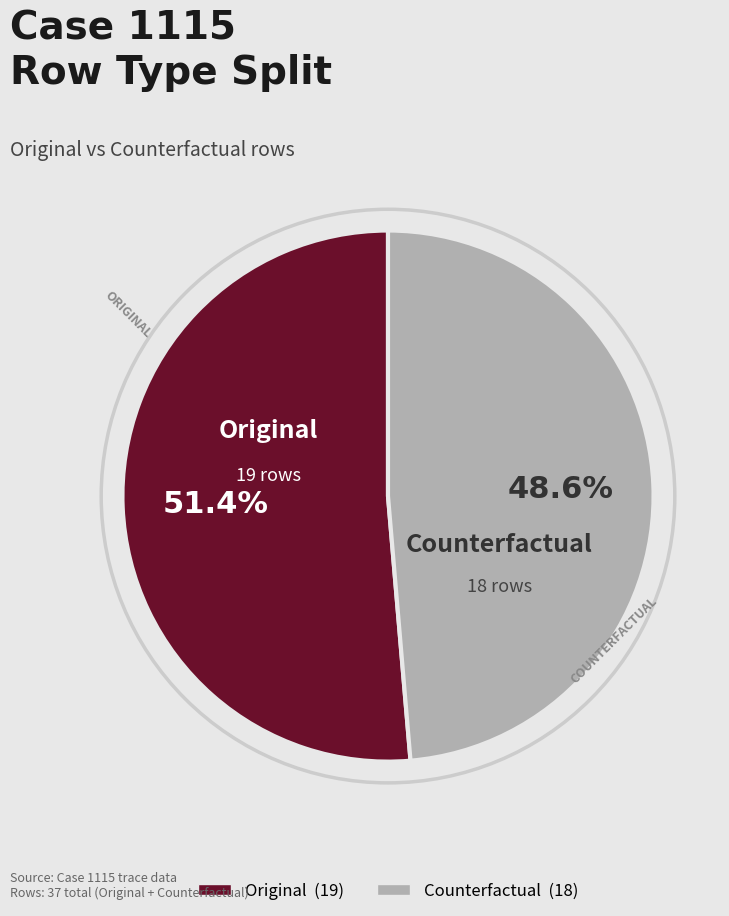

Approximately how many times larger is the value at Original compared to Counterfactual?

1.1